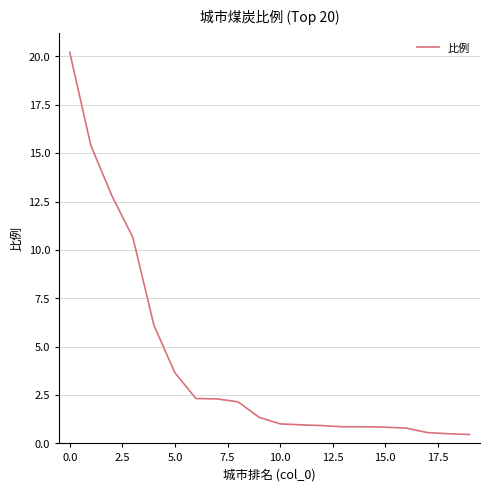

What is the smallest value displayed?

0.5